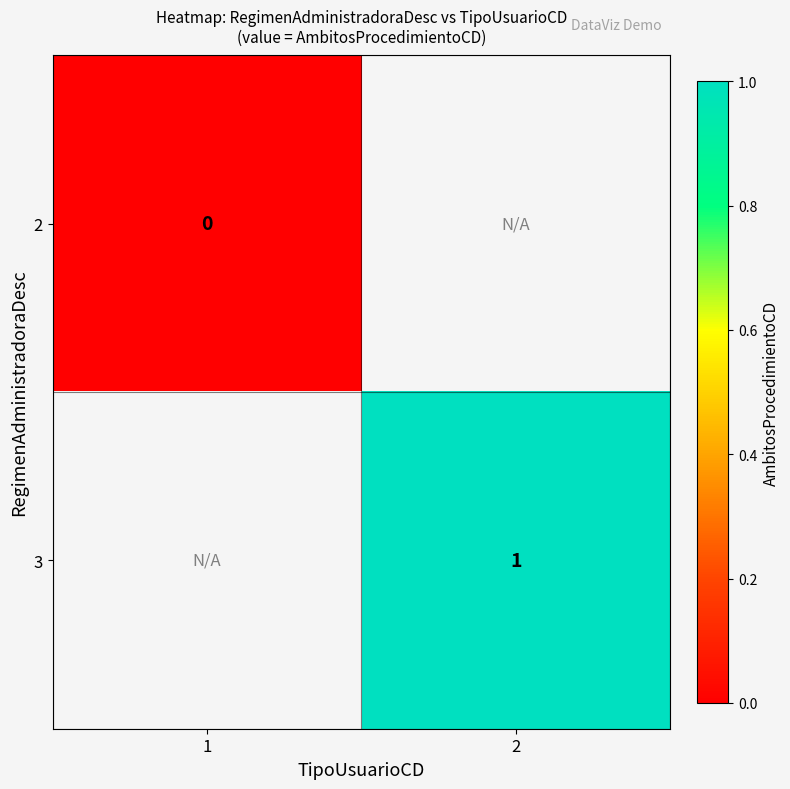

Is the value of 2 at 1 greater than the value of 3 at 2?

No